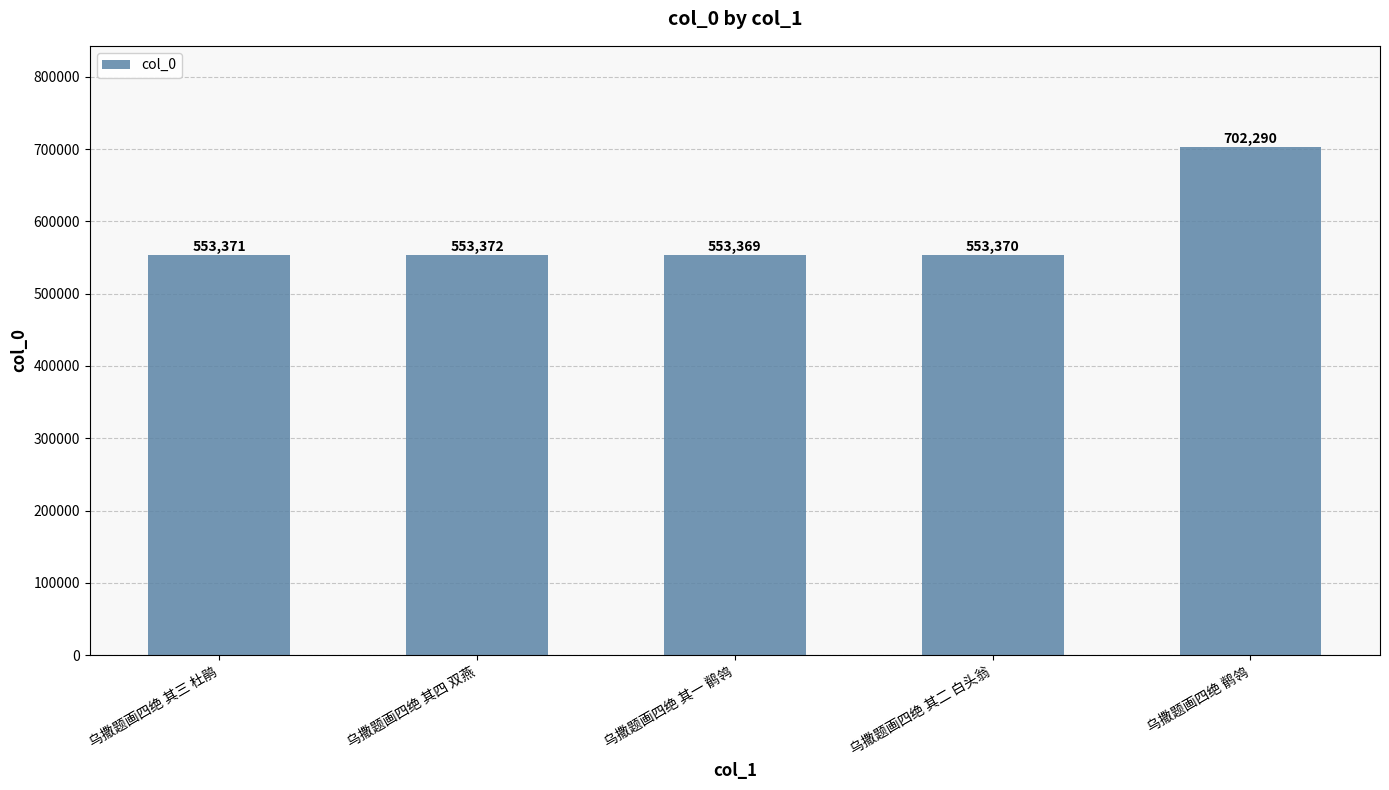

Reading right to left, transcribe all the data shown in this chart.

乌撒题画四绝 鹡鸰=702290	乌撒题画四绝 其二 白头翁=553370	乌撒题画四绝 其一 鹡鸰=553369	乌撒题画四绝 其四 双燕=553372	乌撒题画四绝 其三 杜鹃=553371